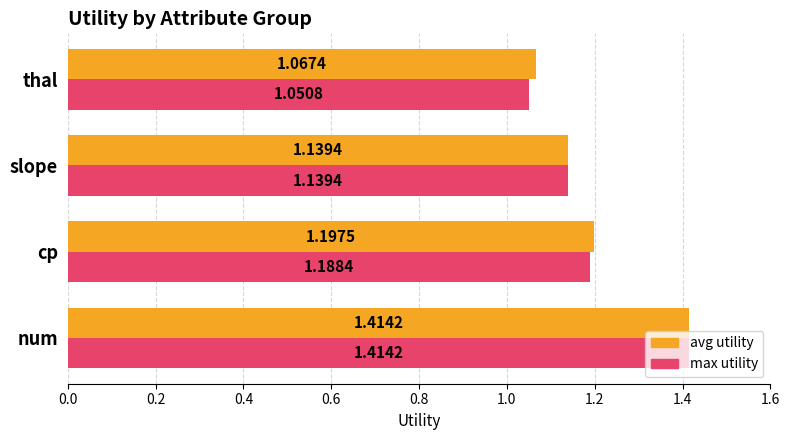

At which label is avg utility closest to 1?

thal